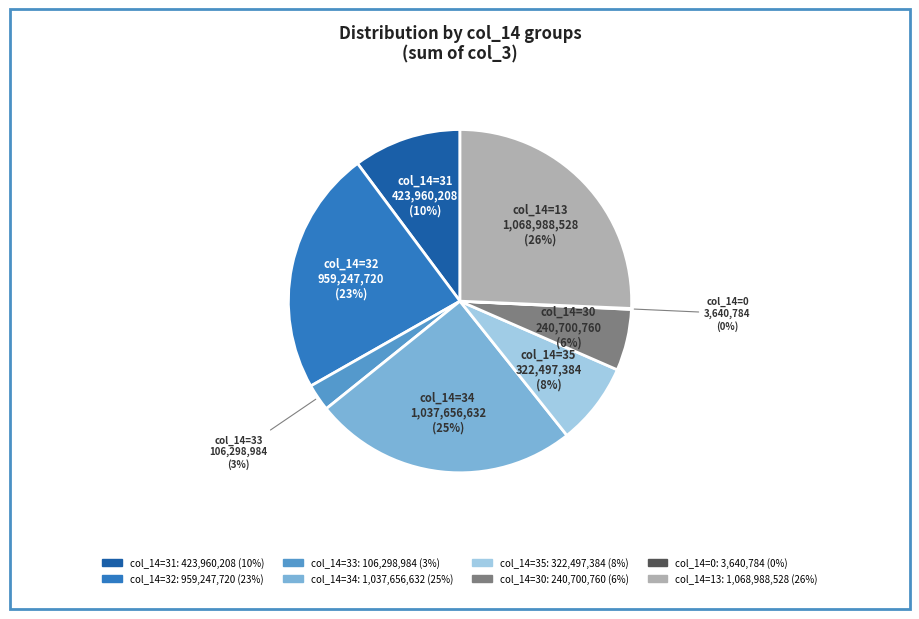

Does col_14=35 represent more than half of the total?

No